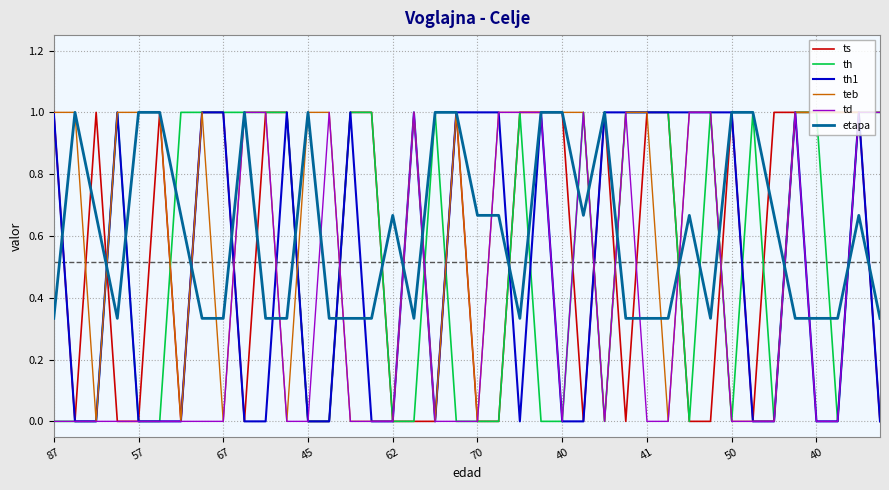

What is the maximum value shown in the chart?

1.0